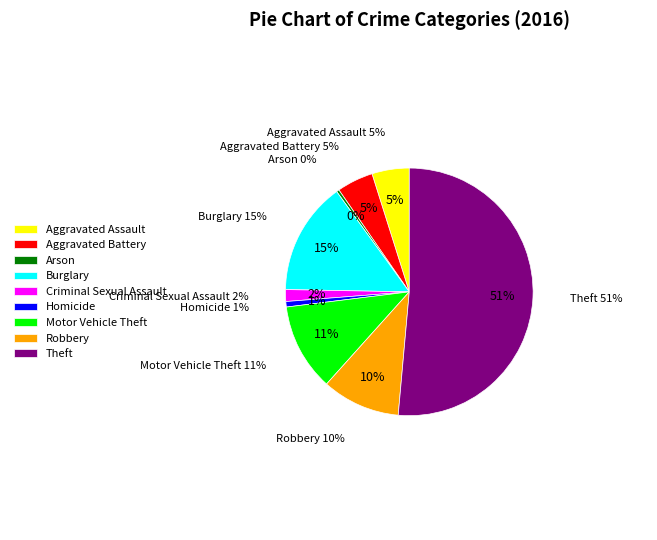

Is Theft the majority of the pie?

Yes